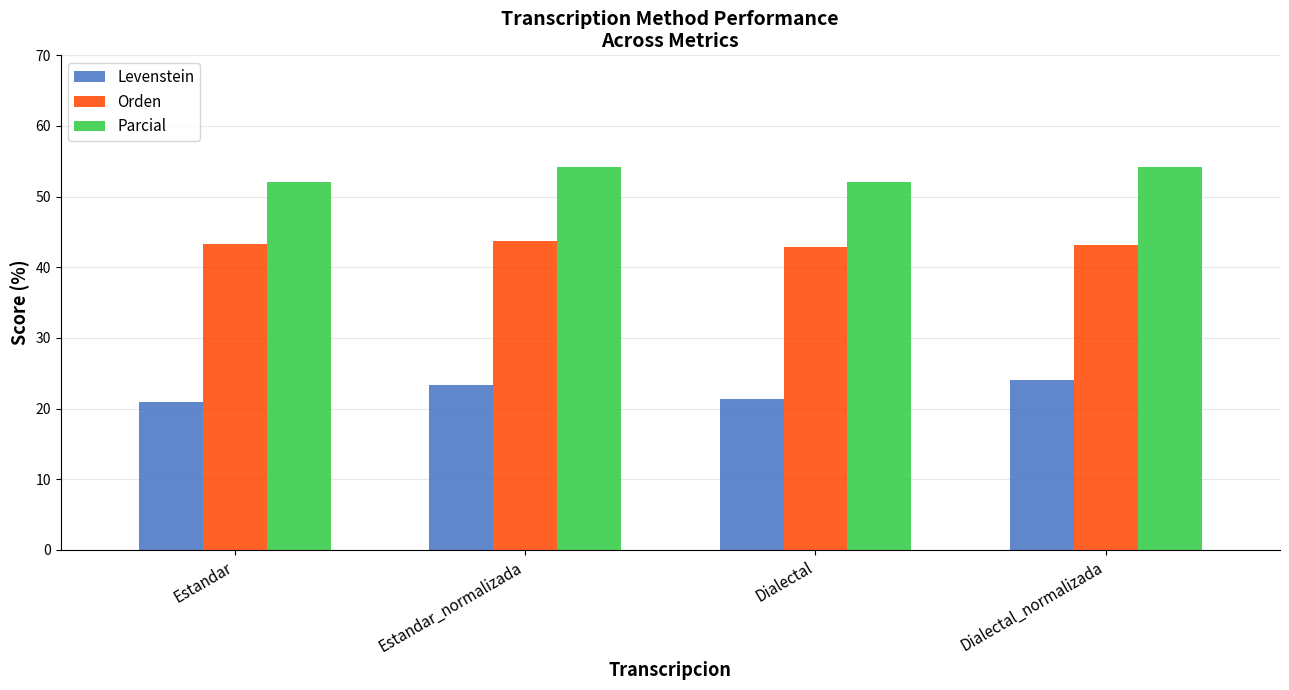

How many groups of bars are there?

4